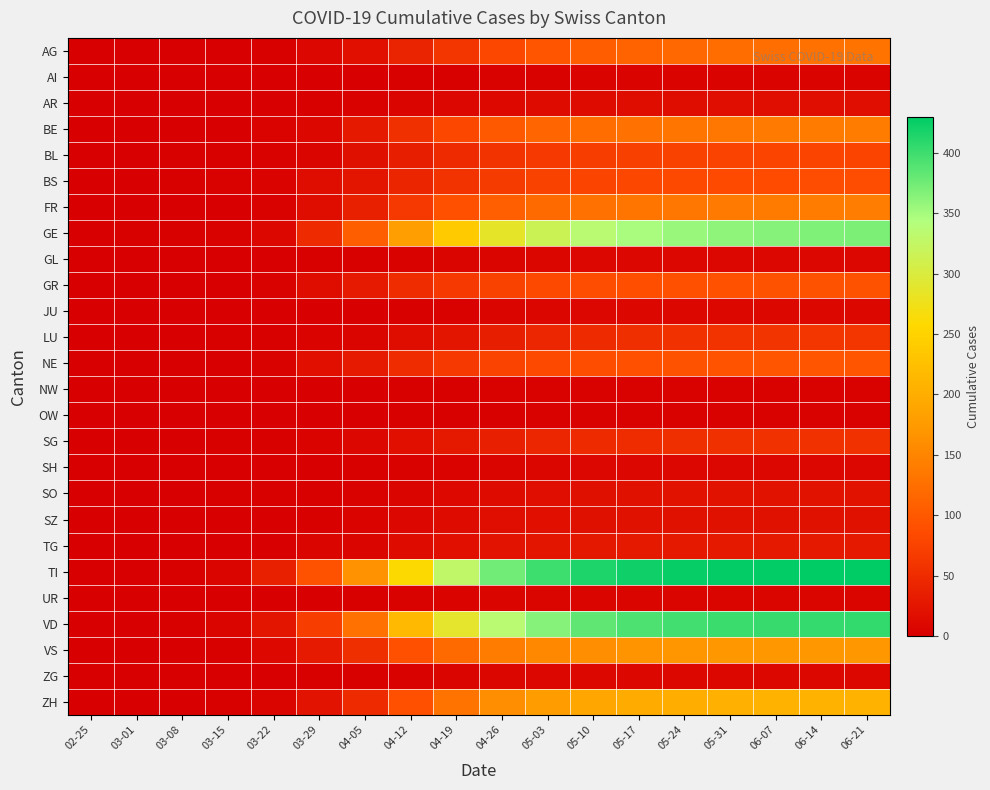

At 03-15, list the series in order from largest to smallest.

TI, VD, BS, GE, BL, VS, LU, SG, SO, ZH, AG, AI, AR, BE, FR, GL, GR, JU, NE, NW, OW, SH, SZ, TG, UR, ZG